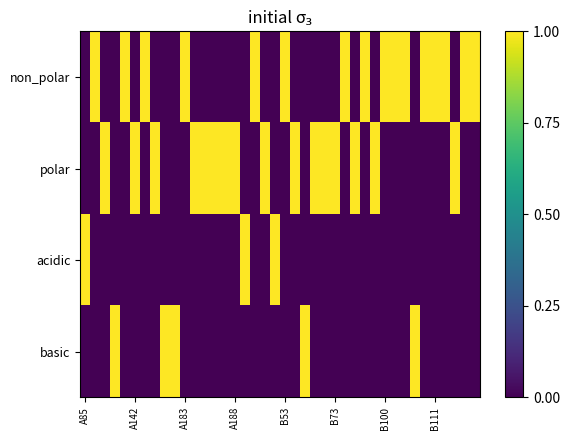

How many data points does each series have?

40